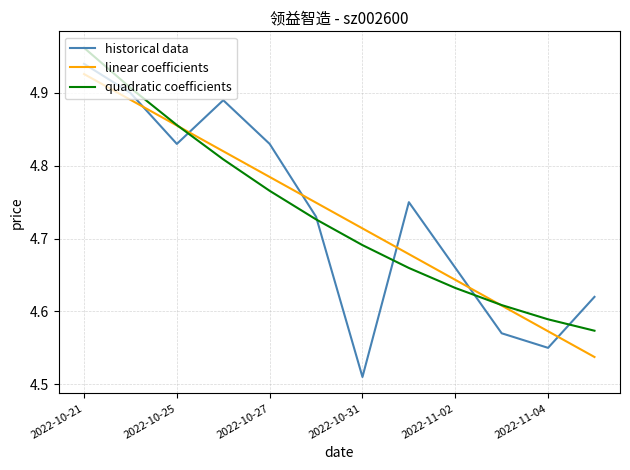

True or false: historical data and linear coefficients cross at least once.

True